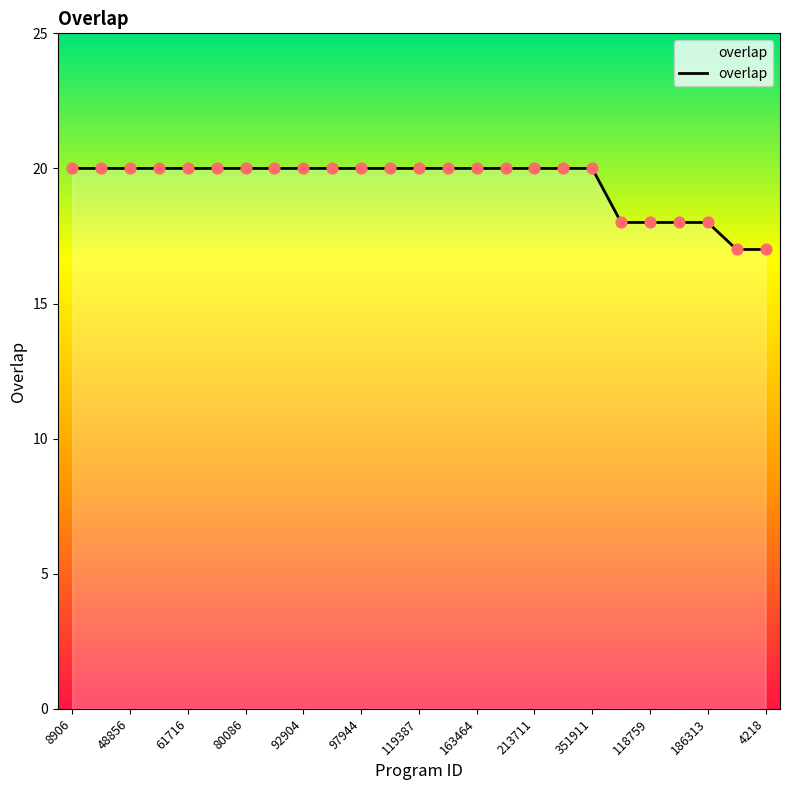

What is the maximum value shown in the chart?

20